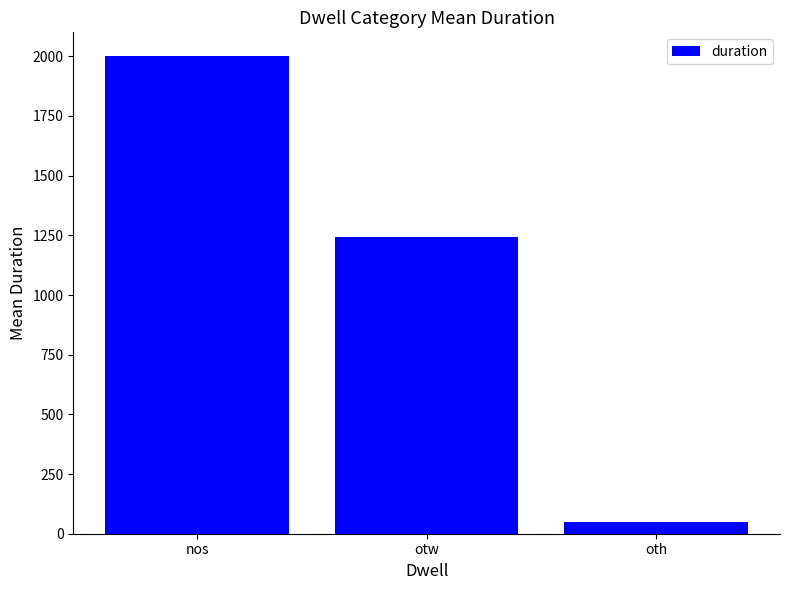

Which label corresponds to the largest value in the chart?

nos